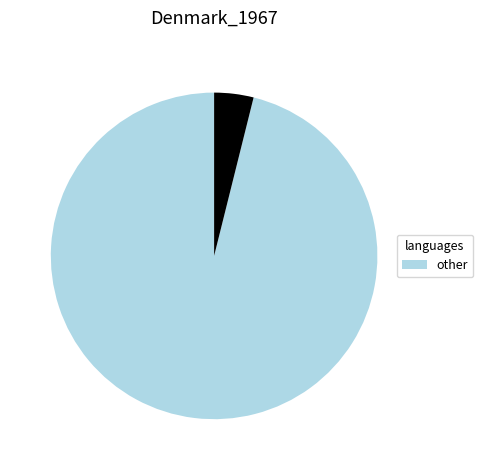

Is there a majority slice in this chart?

Yes